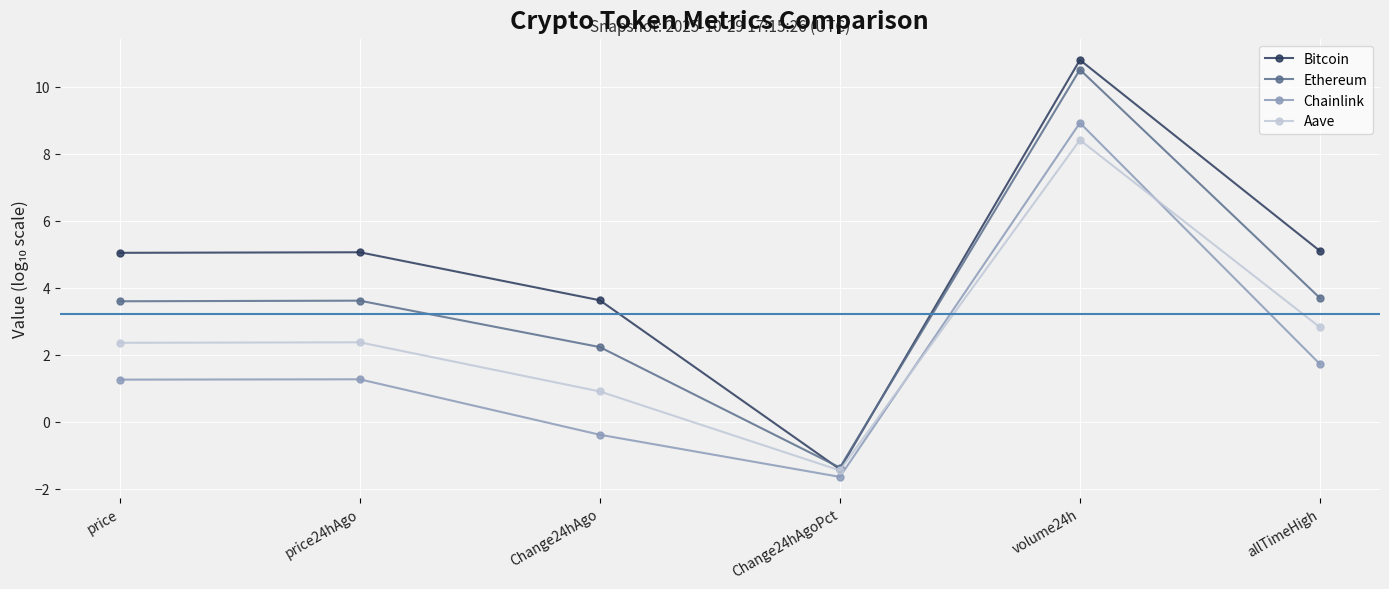

At which category is the sum across all series the highest?

volume24h